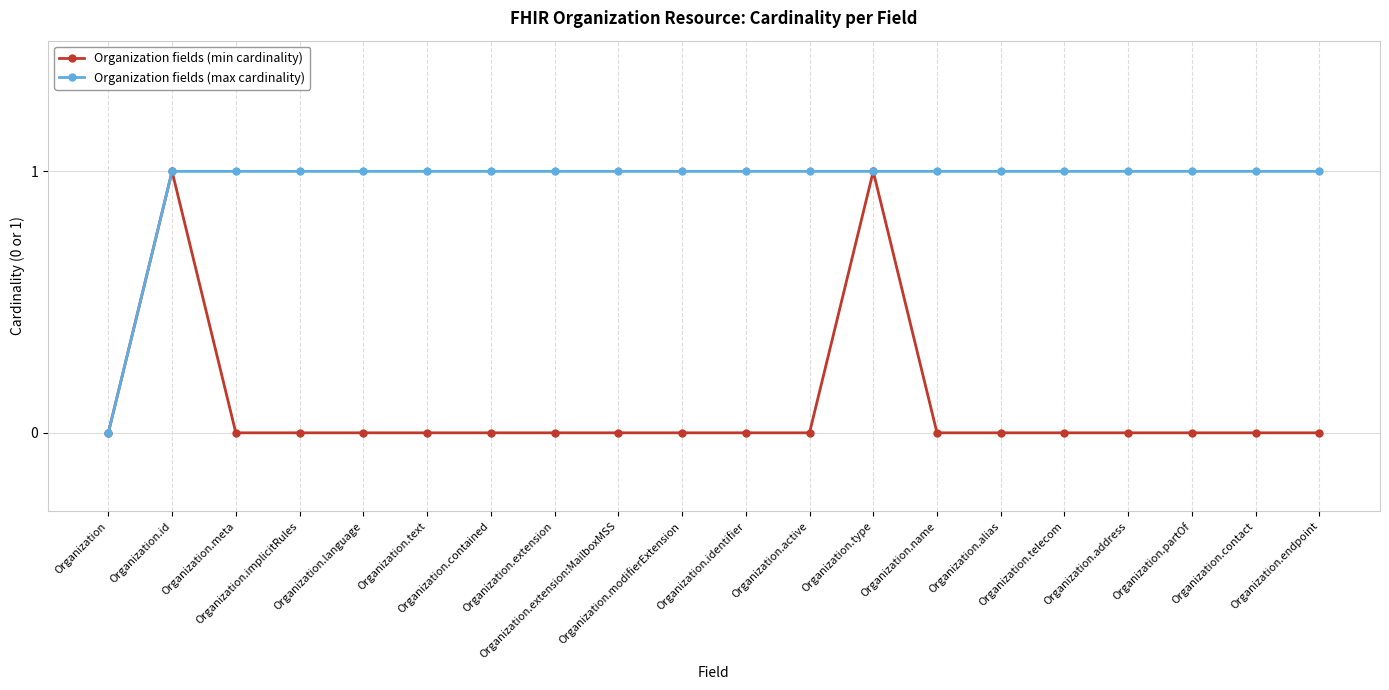

True or false: Organization fields (min cardinality) and Organization fields (max cardinality) cross at least once.

False